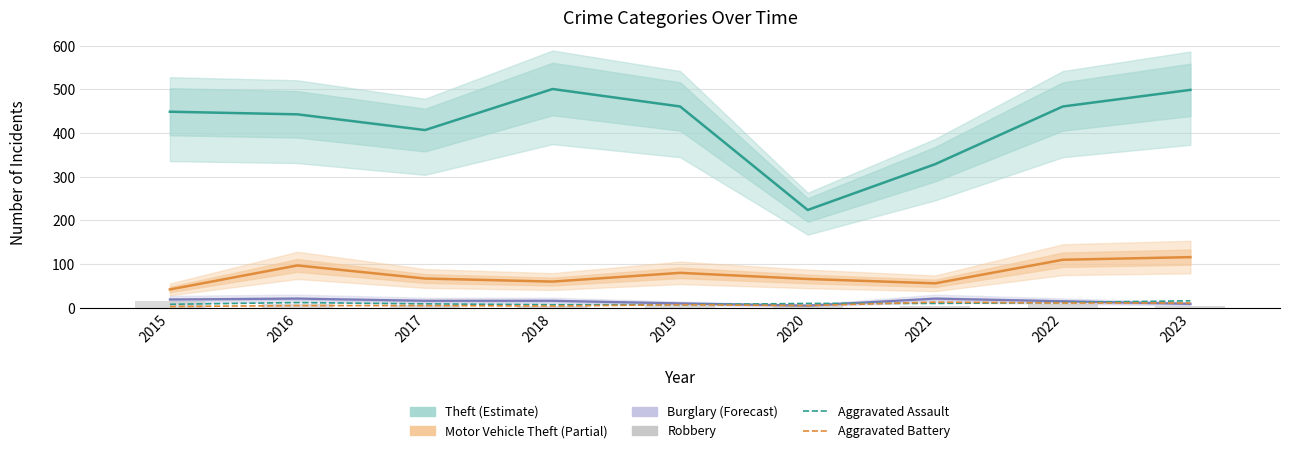

Reading left to right, list all the values displayed in this chart.

Theft: 2015=449	2016=443	2017=407	2018=501	2019=461	2020=224	2021=329	2022=461	2023=499
Motor Vehicle Theft: 2015=42	2016=97	2017=67	2018=60	2019=80	2020=66	2021=56	2022=110	2023=116
Burglary: 2015=19	2016=21	2017=16	2018=16	2019=10	2020=5	2021=21	2022=15	2023=9
Aggravated Assault: 2015=8	2016=12	2017=9	2018=7	2019=7	2020=10	2021=10	2022=12	2023=16
Aggravated Battery: 2015=3	2016=5	2017=5	2018=4	2019=7	2020=5	2021=13	2022=11	2023=11
Robbery: 2015=15	2016=8	2017=6	2018=3	2019=4	2020=6	2021=5	2022=8	2023=5